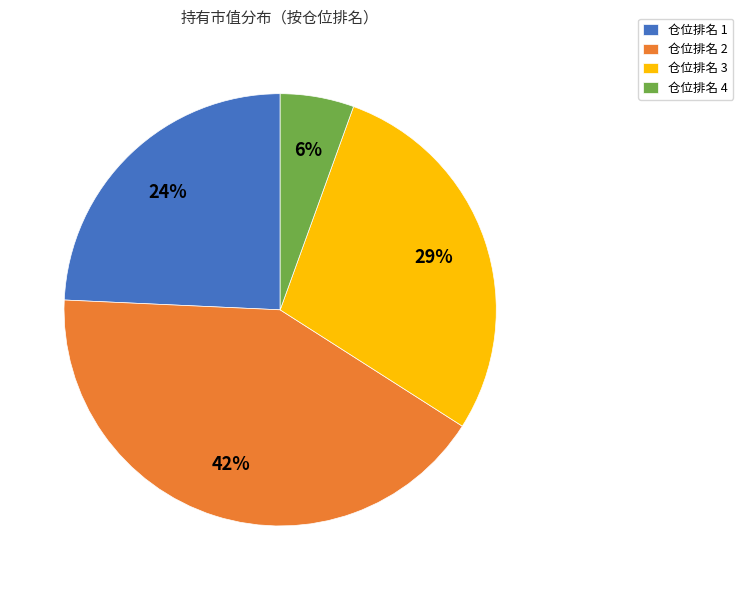

Which category has the biggest portion of the pie?

仓位排名 2